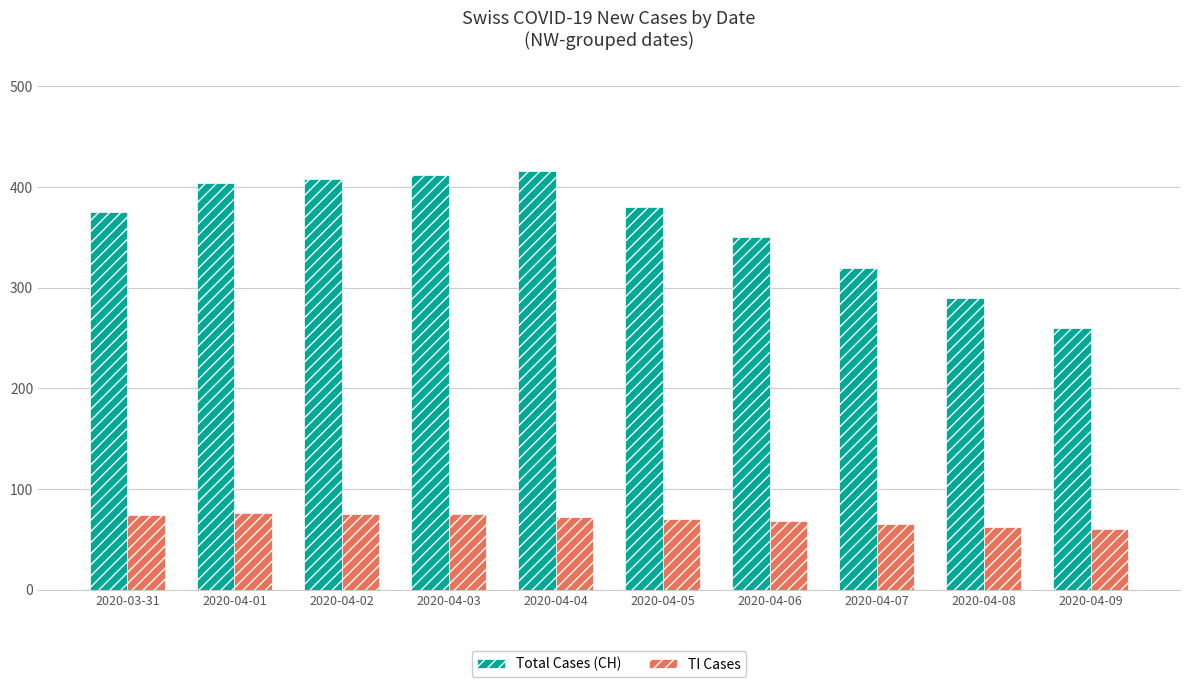

What is the sum of the Total Cases (CH) values at 2020-04-04 and 2020-03-31?

791